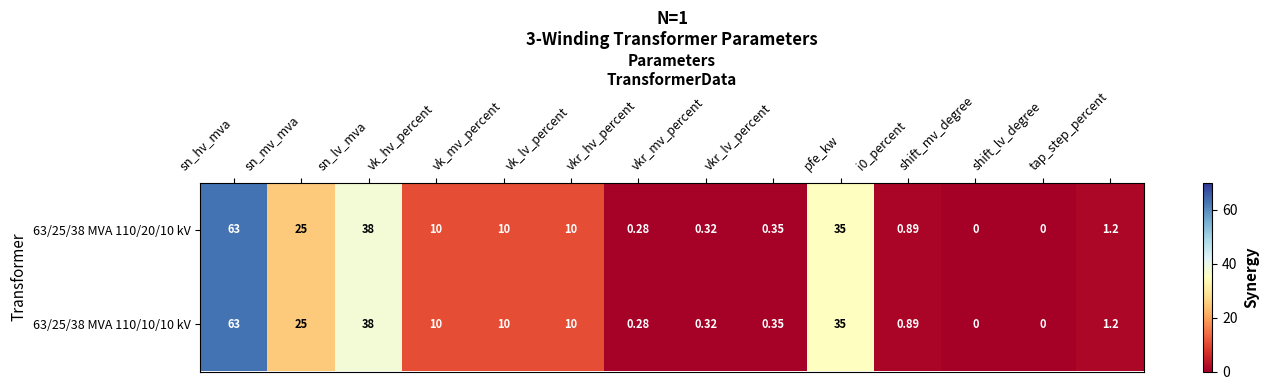

How many categories are shown in the chart?

14